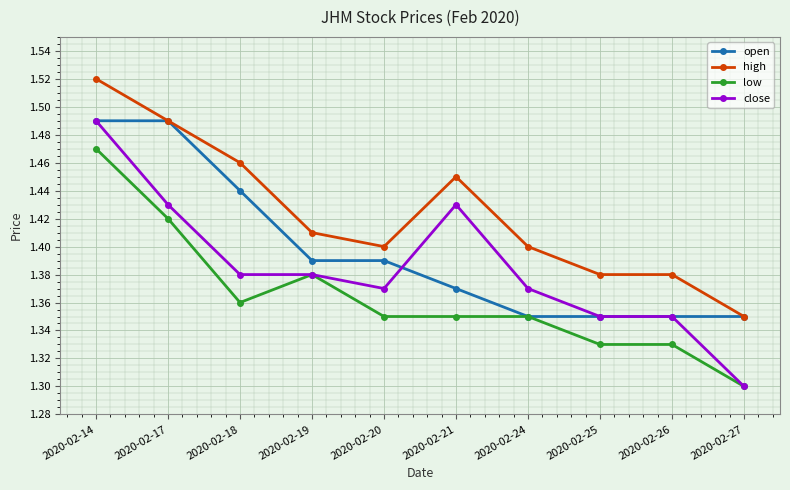

True or false: close and high cross at least once.

False